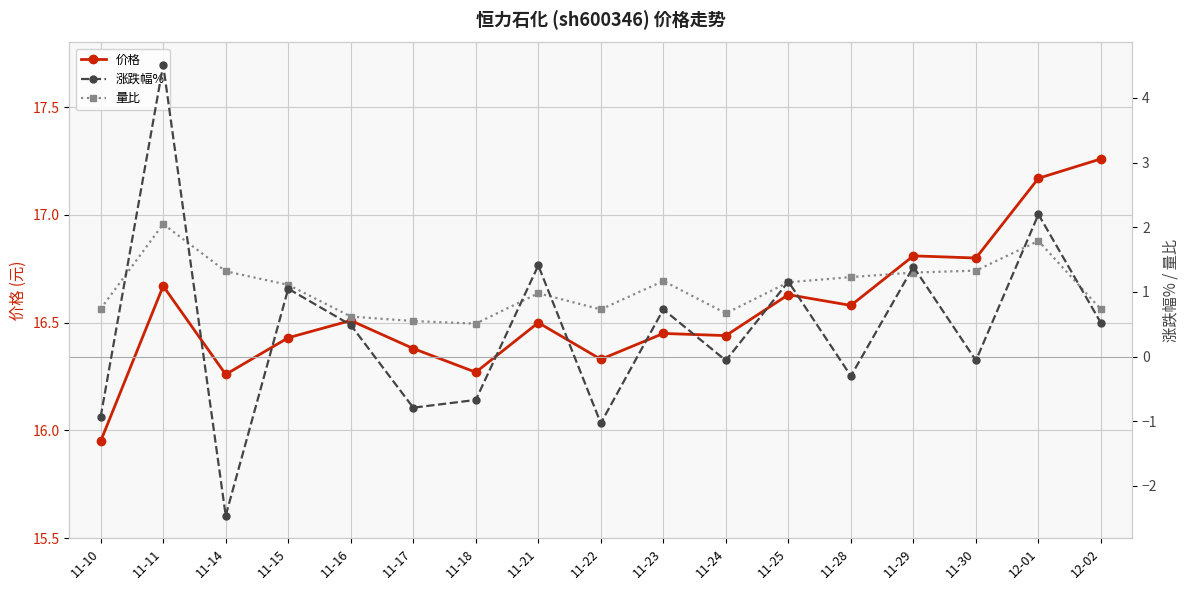

Rank the series at 11-28 from lowest to highest value.

涨跌幅%, 量比, 价格